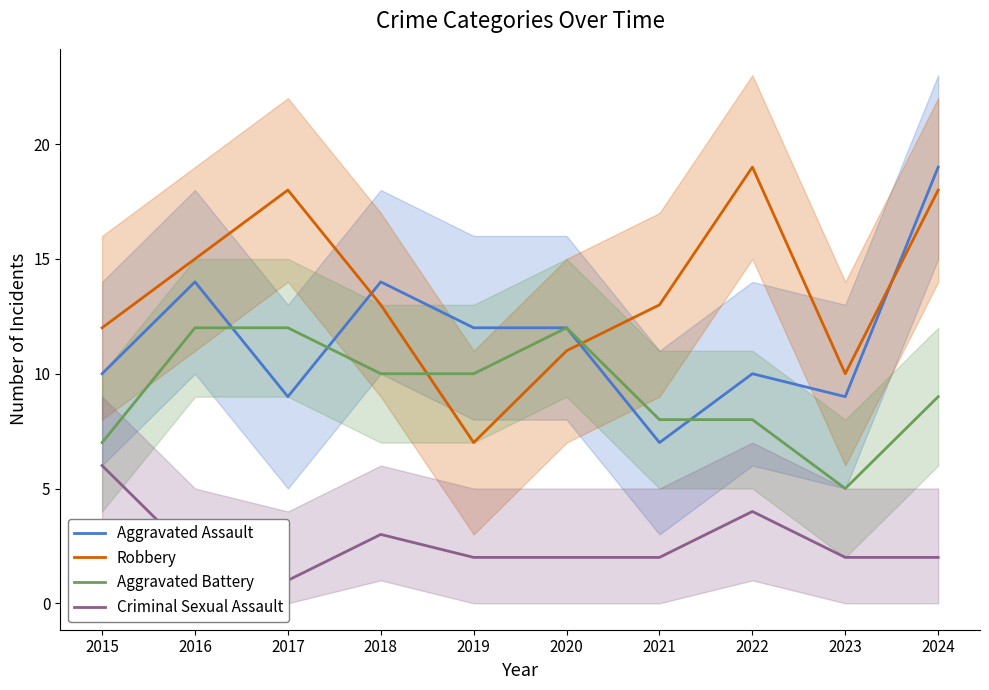

True or false: Criminal Sexual Assault has more than 0 points higher than both neighbors.

True